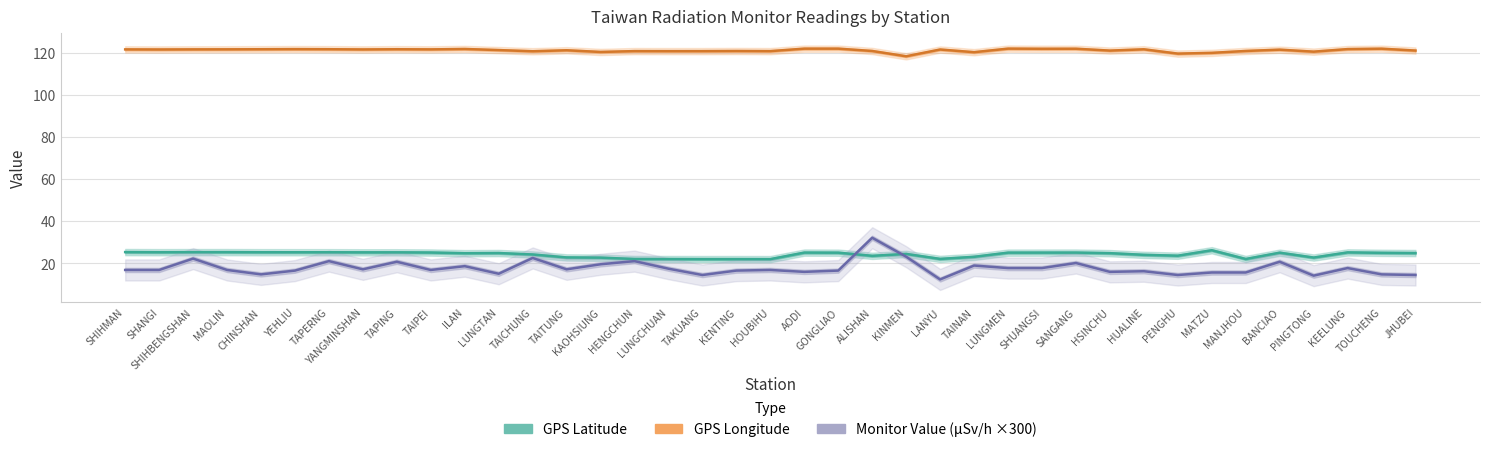

Read the Monitor Value (µSv/h ×300) value at KINMEN.

23.1